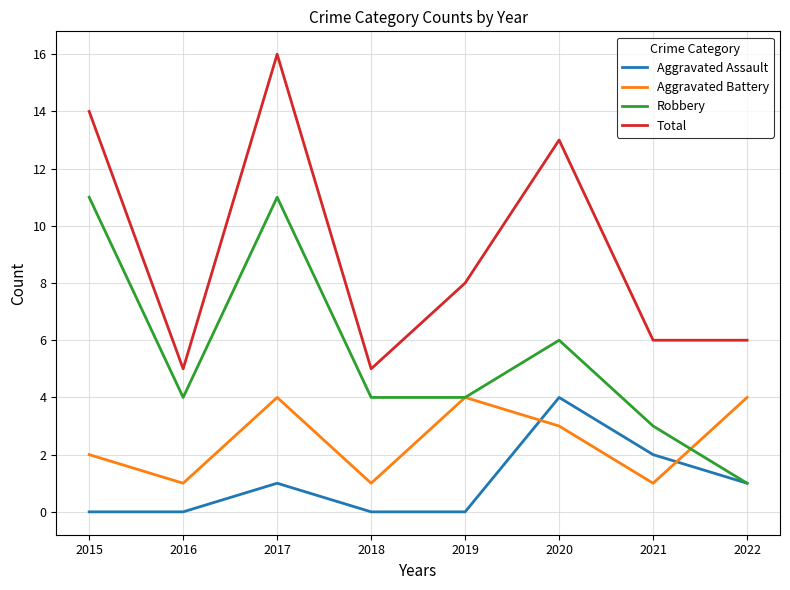

At which label is Total closest to 10?

2019